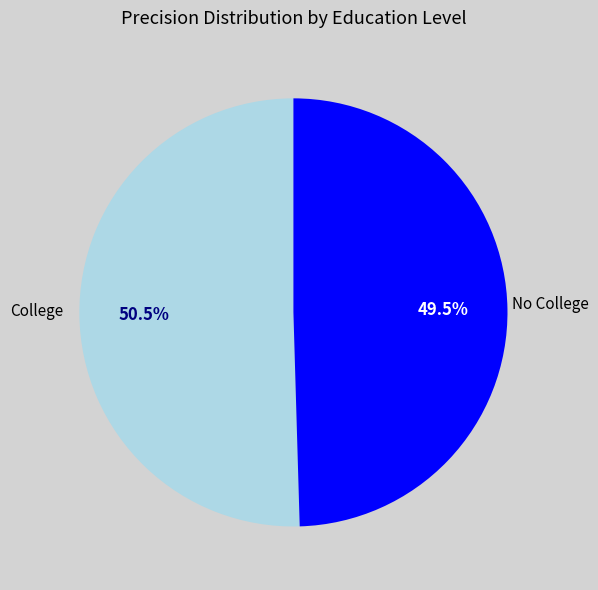

Does No College represent more than half of the total?

No